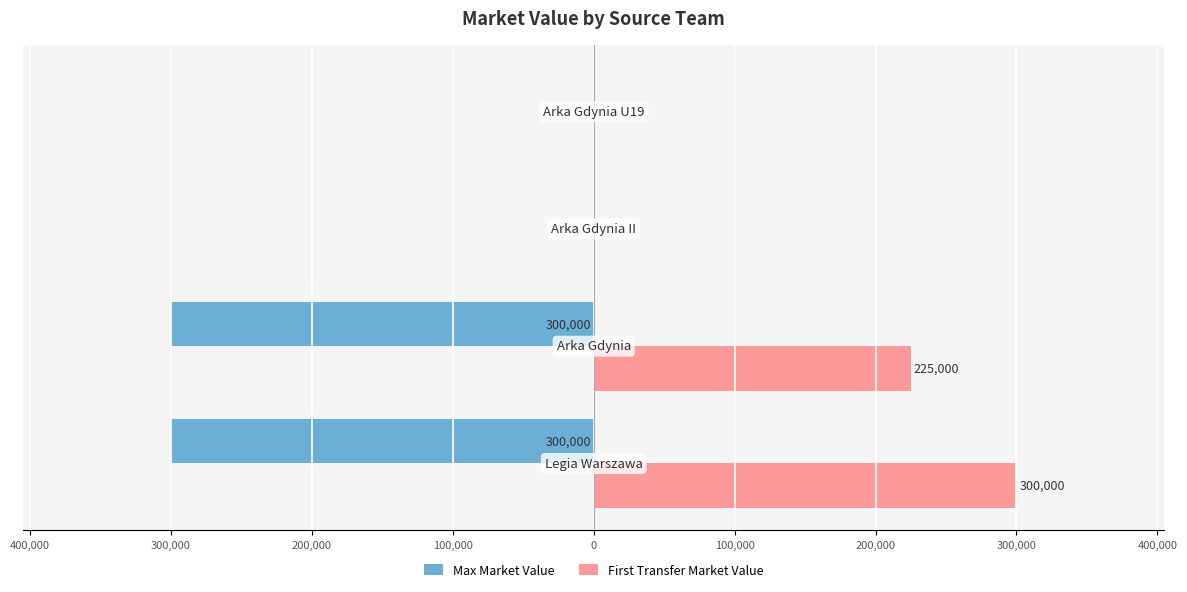

What are all the series names shown in the legend?

Max Market Value, First Transfer Market Value